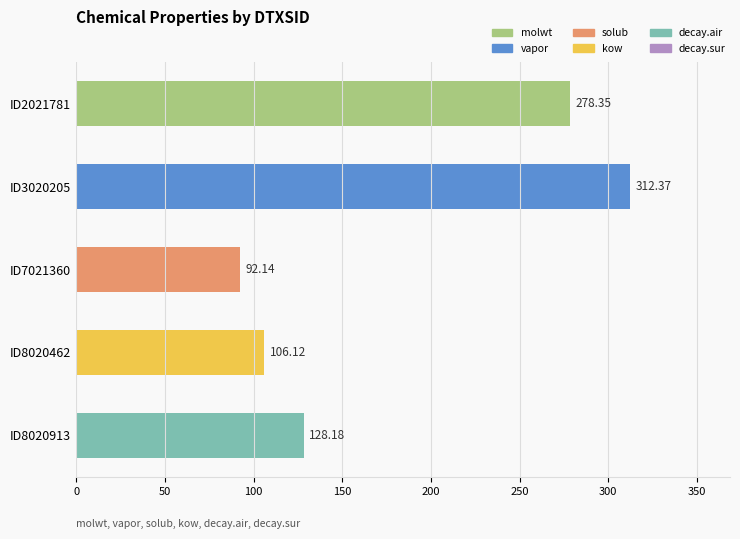

What is the change in value from ID8020462 to ID2021781?

+172.2